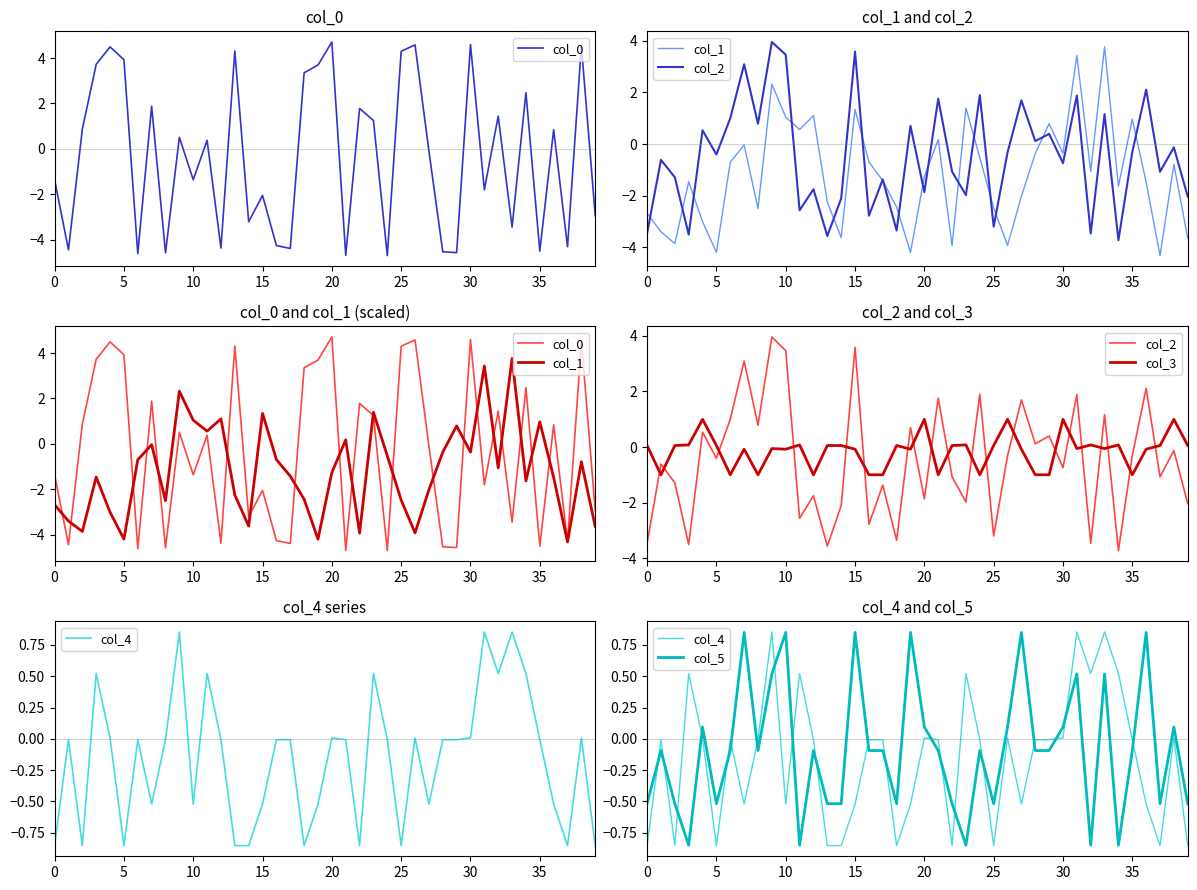

What is the difference between the col_3 values at 10 and 27?

0.1